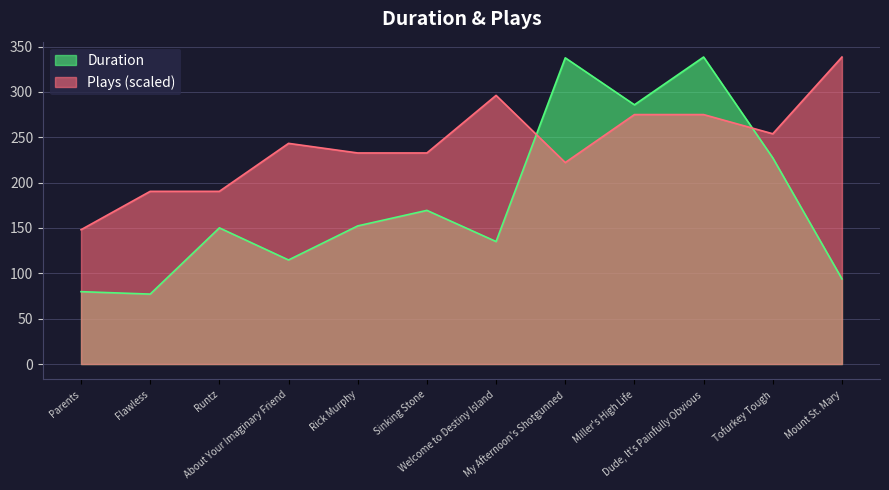

Between which two adjacent categories do Plays and Duration first intersect?

Welcome to Destiny Island and My Afternoon's Shotgunned